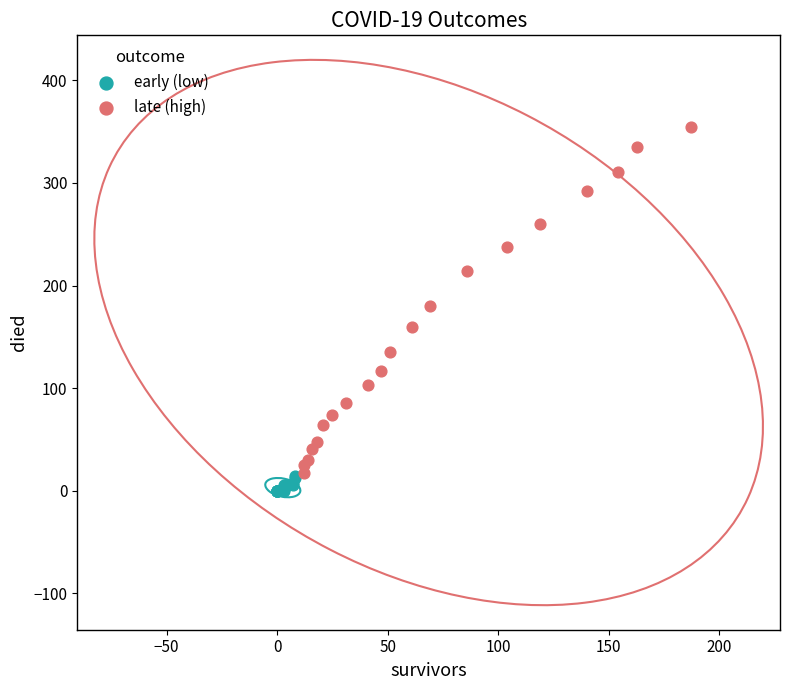

Which series has the largest Y range (max minus min)?

late (high)